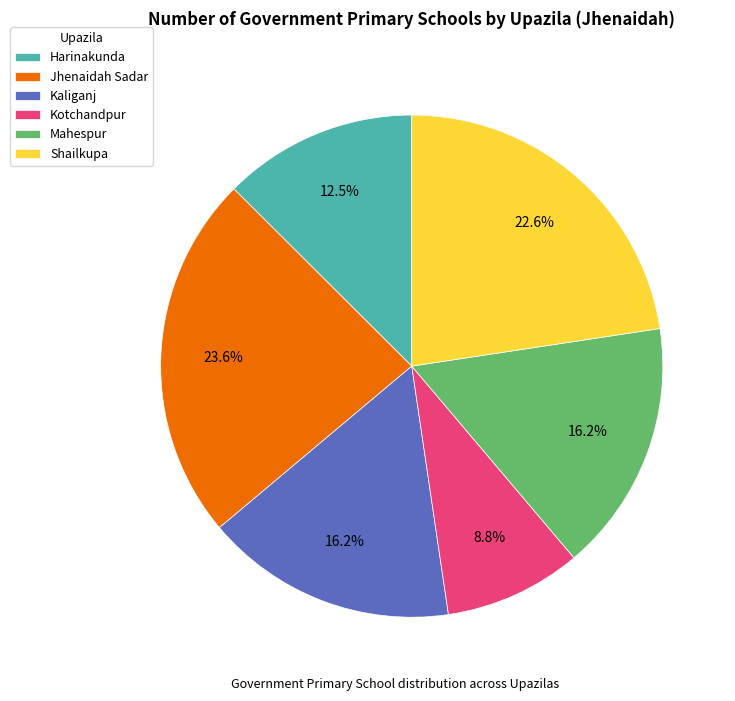

Between Shailkupa and Kaliganj, which is larger?

Shailkupa